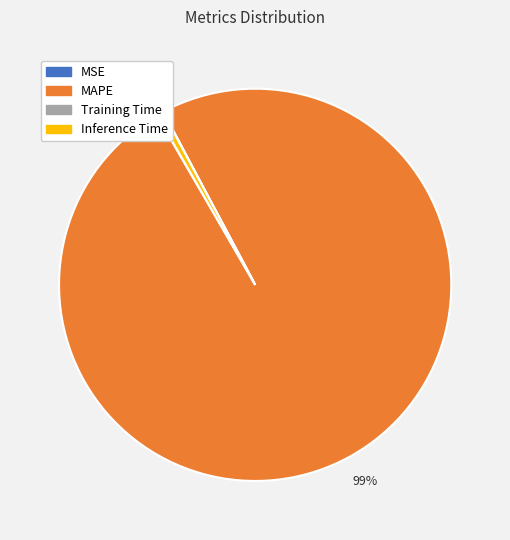

Is there any slice that represents more than half of the pie?

Yes